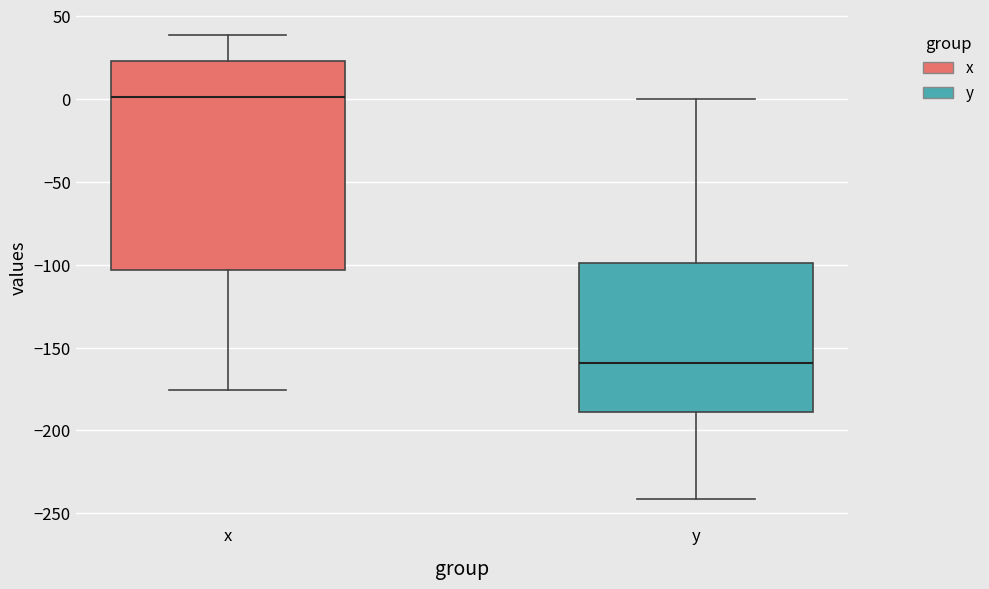

Reading left to right, read every box against the y-axis: the position of its median line, the range the box covers, and the ends of its whiskers. The values are not printed on the chart, so give them approximately, as read against the axis.

x: median 0, box -105 to 25, whiskers -175 to 40
y: median -160, box -190 to -100, whiskers -240 to 0